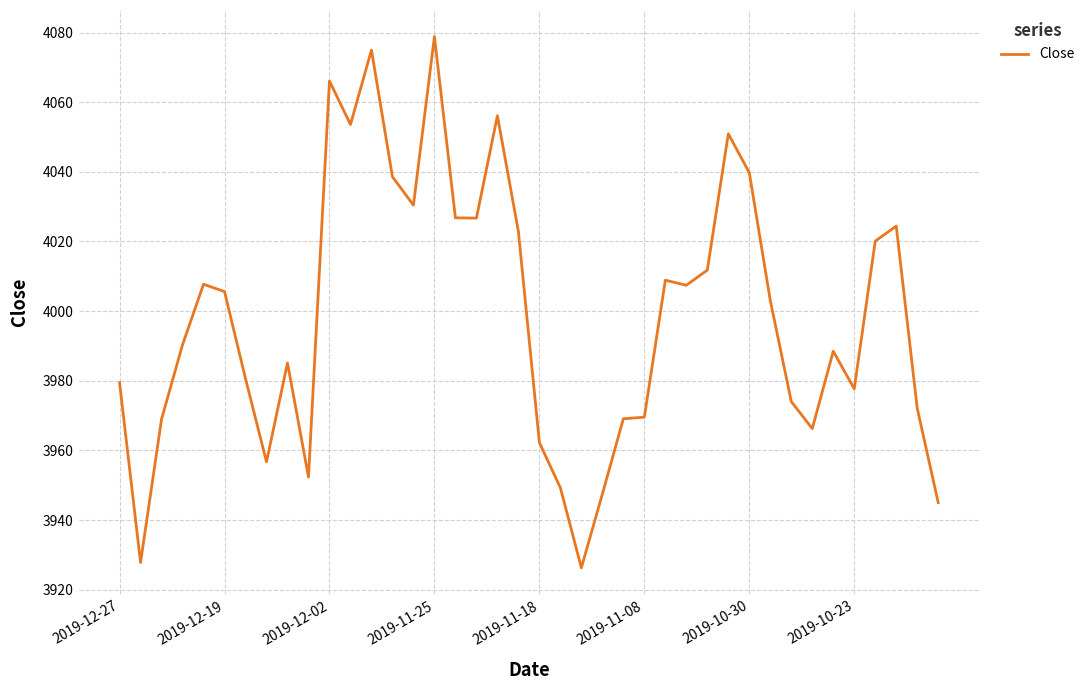

What is the smallest value displayed?

3926.3